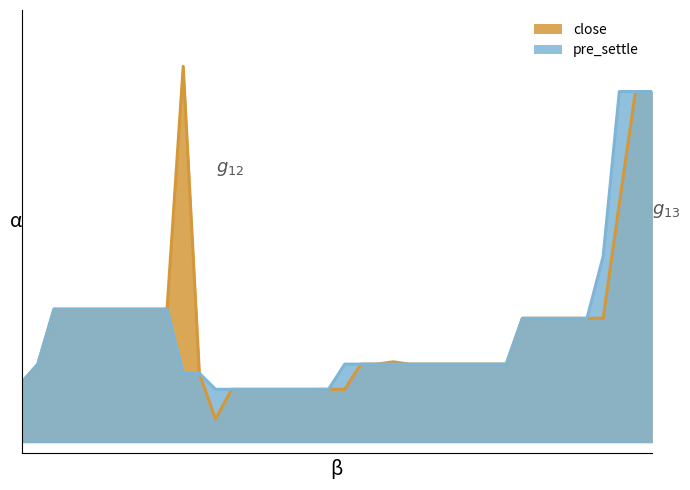

Does the chart display data point markers on the line(s)?

No